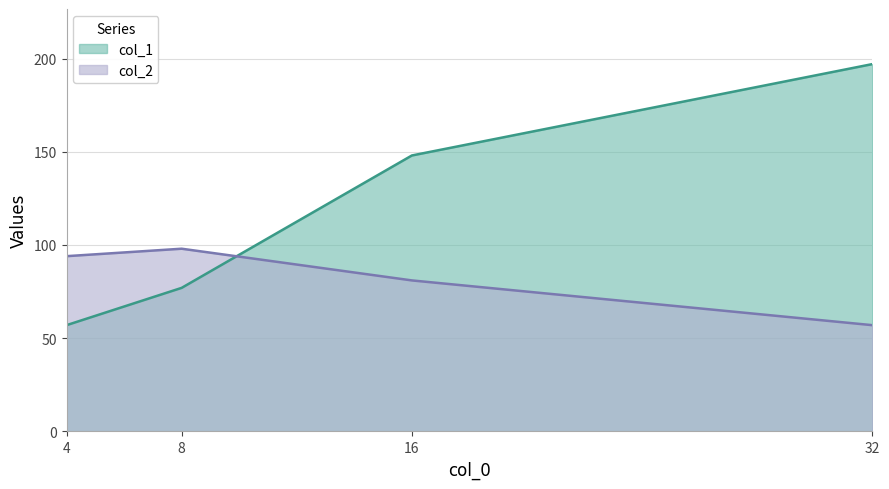

Reading left to right, what are all the values shown in this chart?

col_1: 4=57	8=77	16=148	32=197
col_2: 4=94	8=98	16=81	32=57